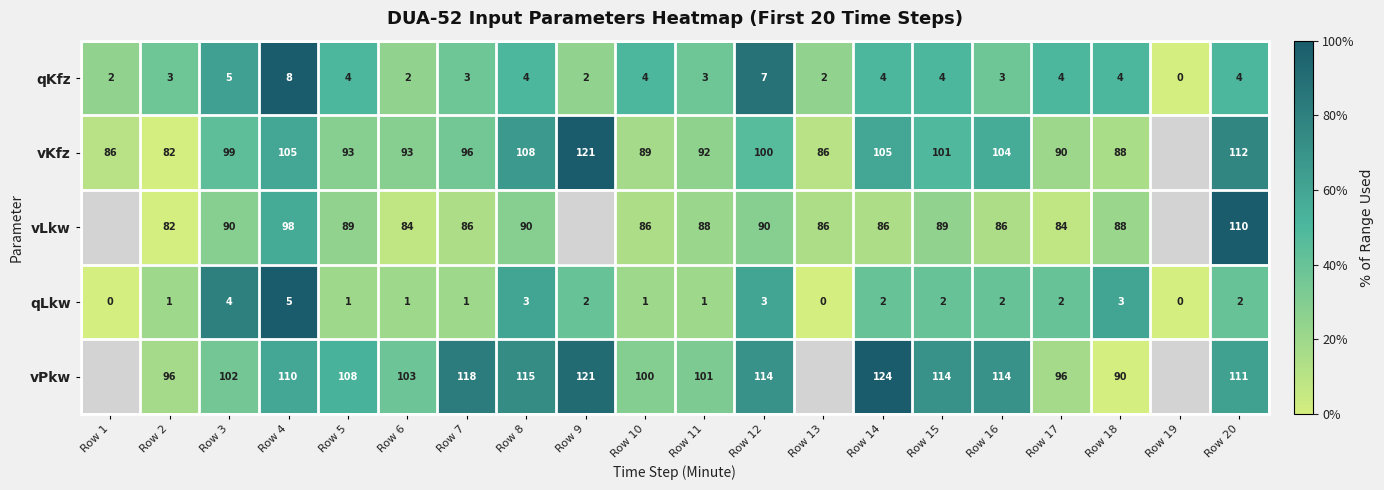

The value of vKfz at Row 5 is 0.4. True or false?

False